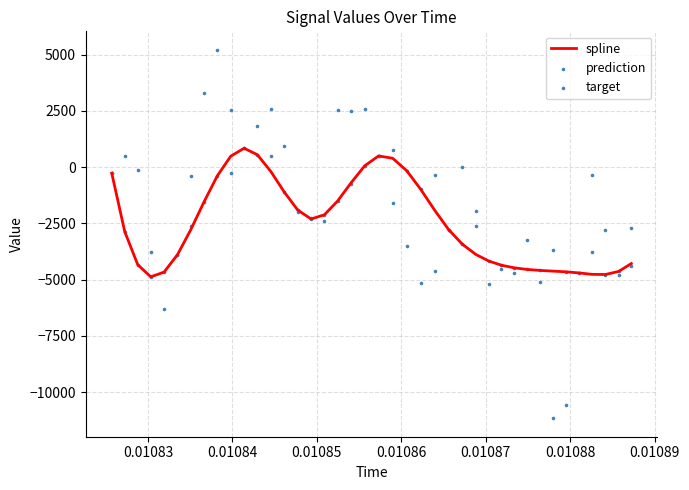

Which series has the largest total across all categories?

target